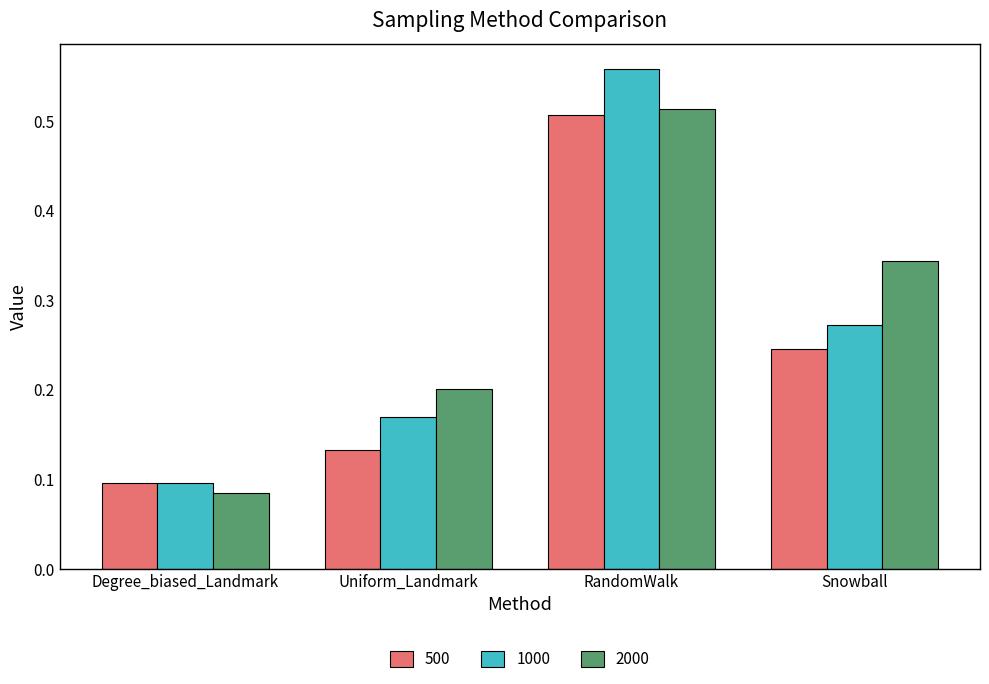

What is the total value across all series at Snowball?

0.9